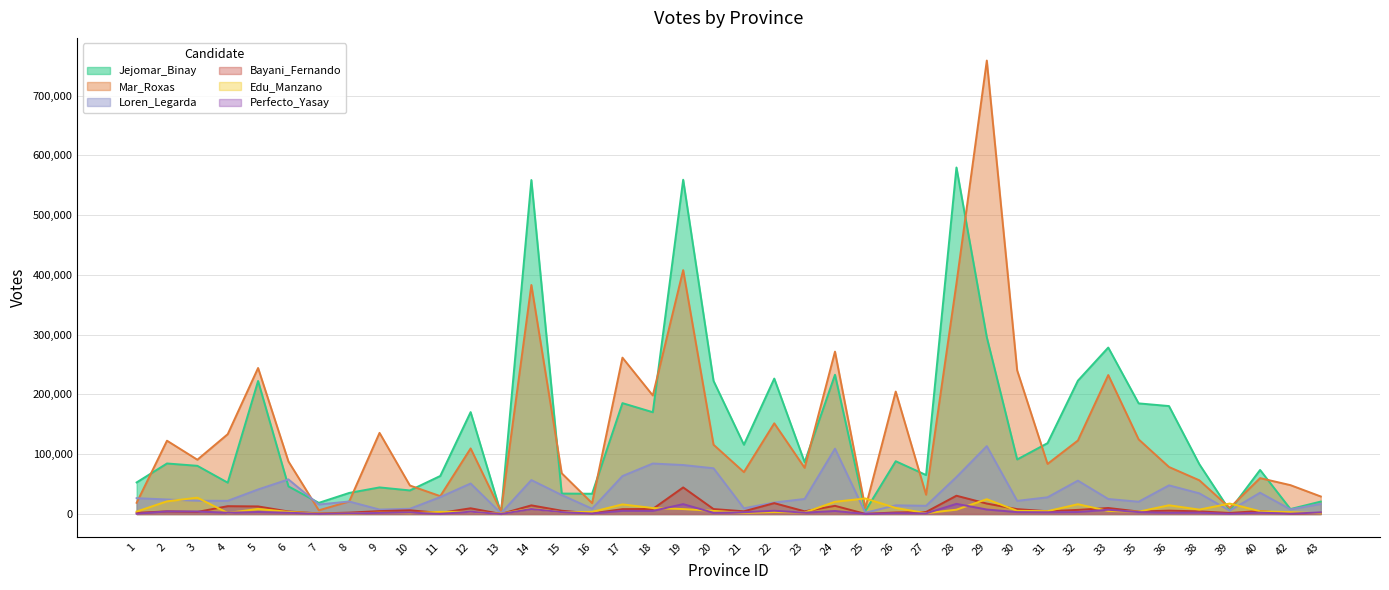

What is the difference between the maximum and minimum values in the Bayani_Fernando series?

44328